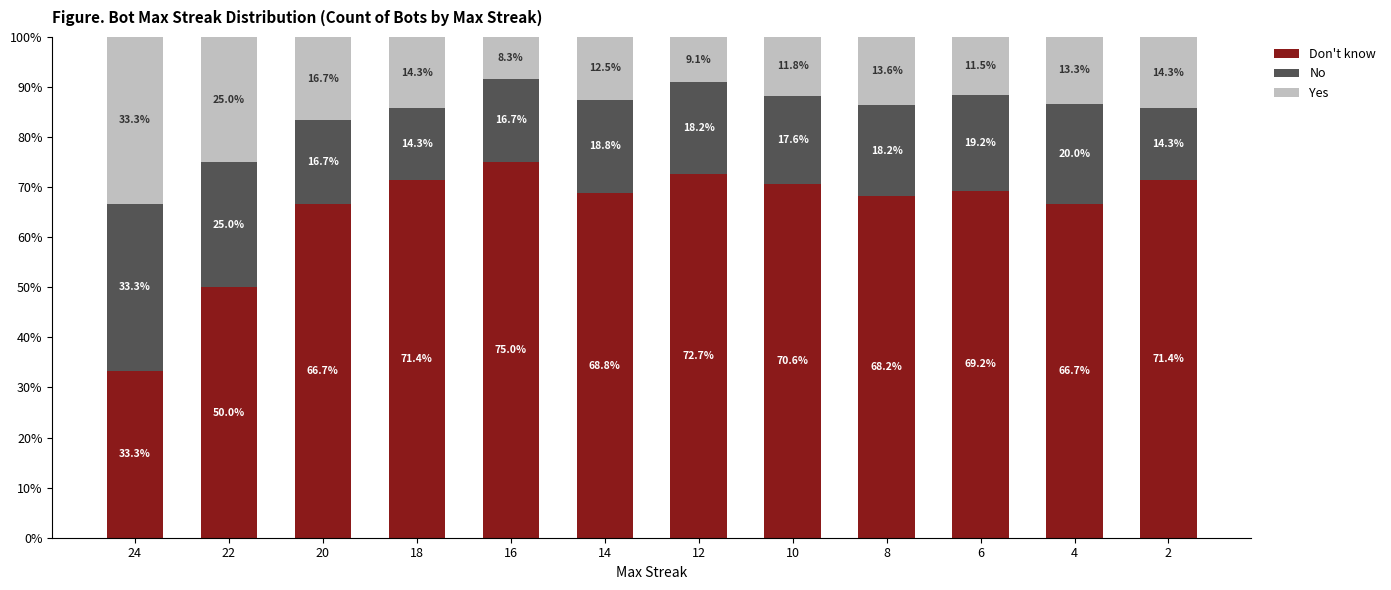

Is it true that Yes equals 72.7 at 12?

True